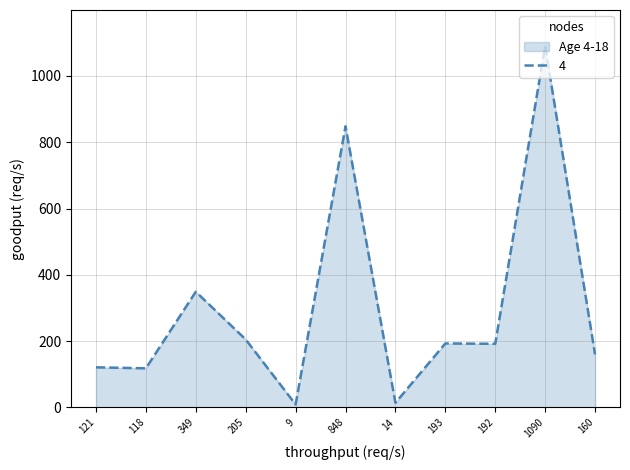

At which category does the chart reach its peak across all series?

1090